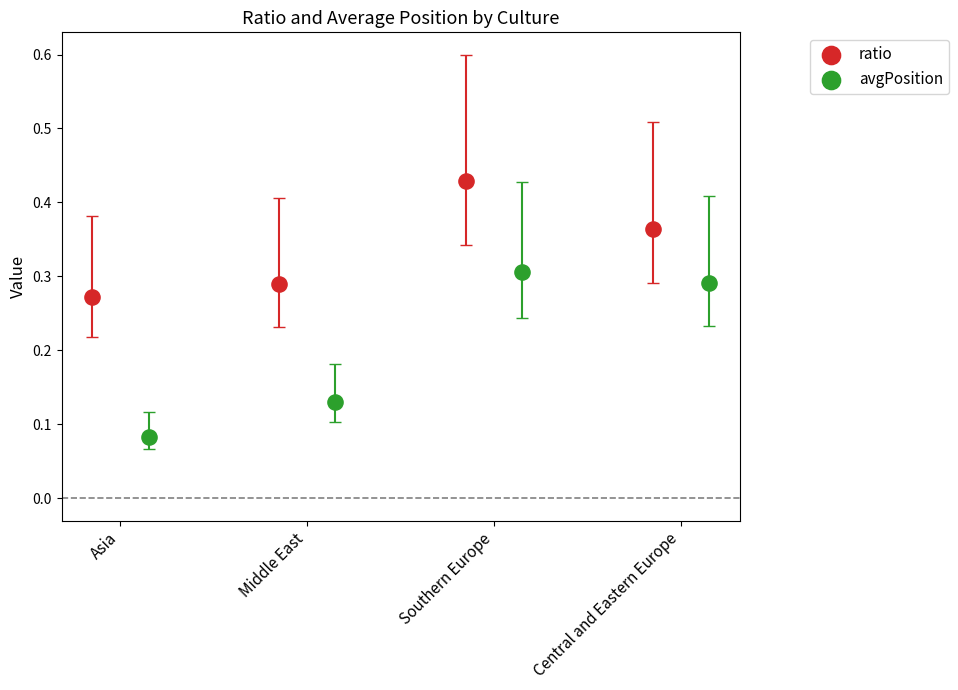

Which series contains the lowest Y value?

avgPosition